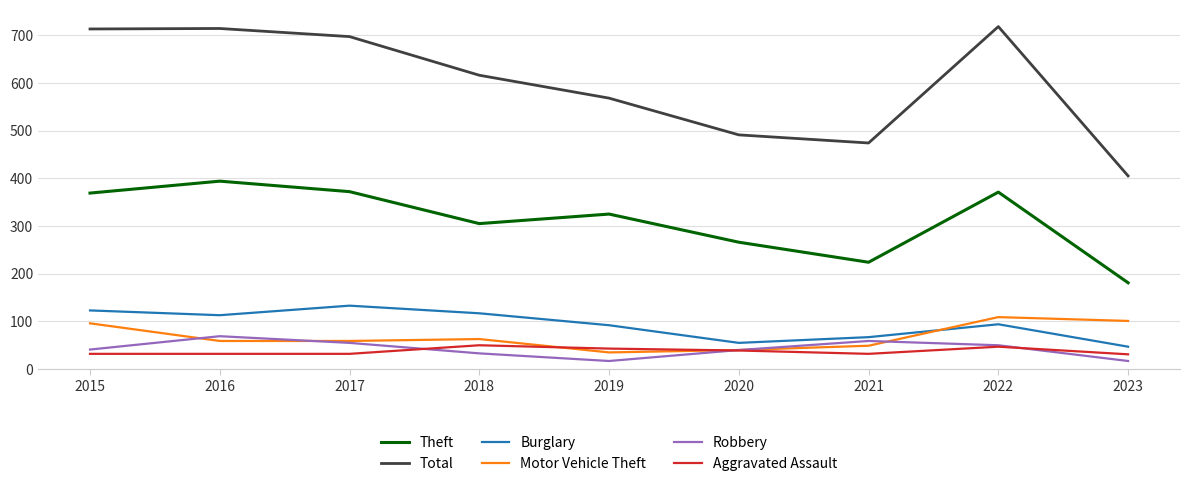

The value of Theft at 2016 is 394. True or false?

True